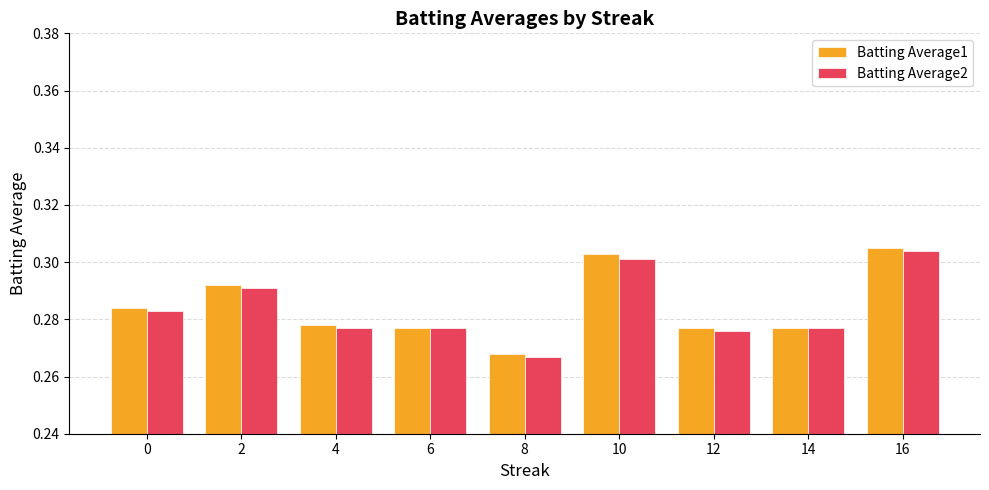

The Batting Average2 series shows 0.4 at 0. True or false?

False